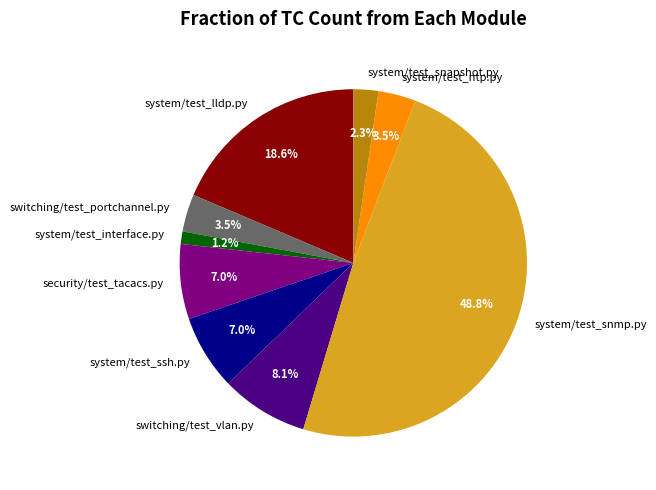

Which category has the smallest portion of the pie?

system/test_interface.py